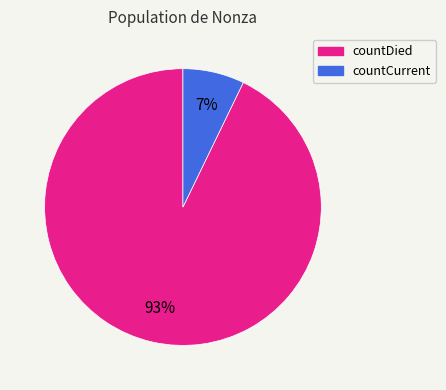

Count the number of slices in the pie.

2